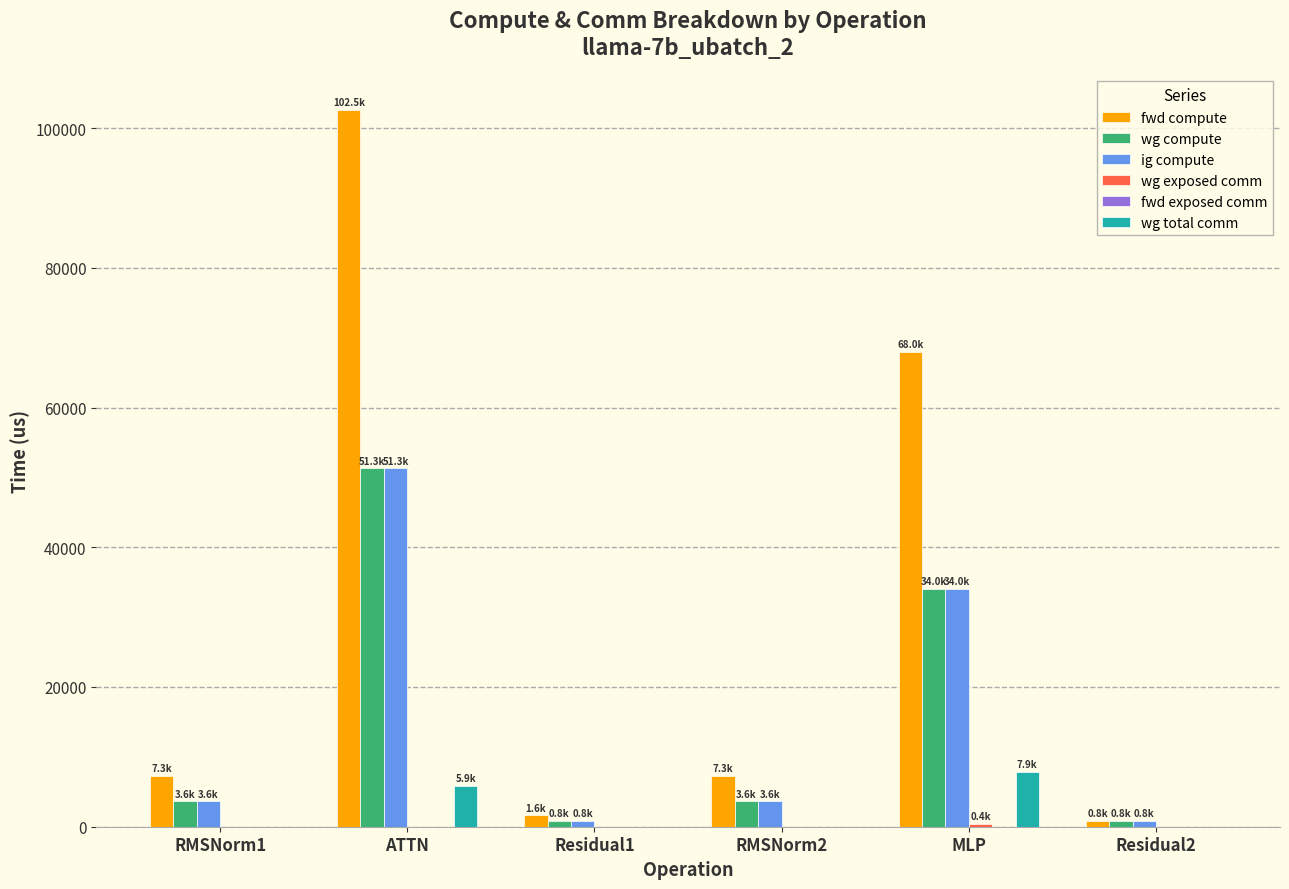

At which category is the sum across all series the highest?

ATTN